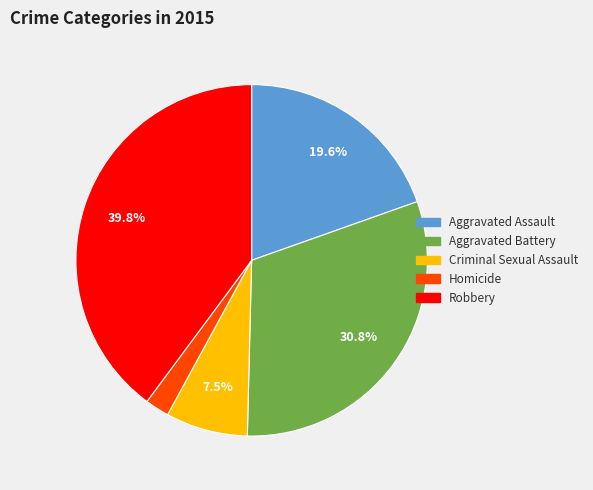

To the nearest percent, what is the average slice percentage?

20%